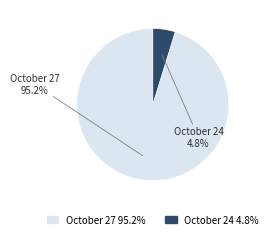

Count the number of slices in the pie.

2